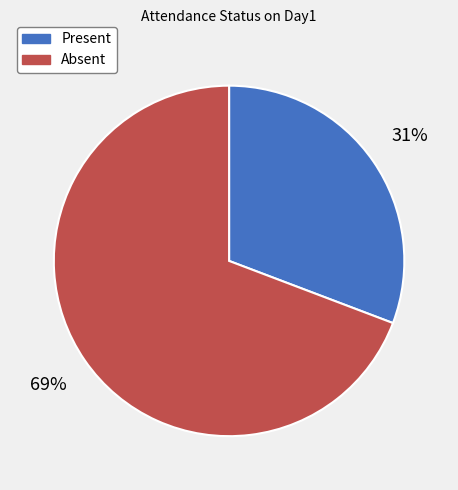

Which has a higher value, Absent or Present?

Absent